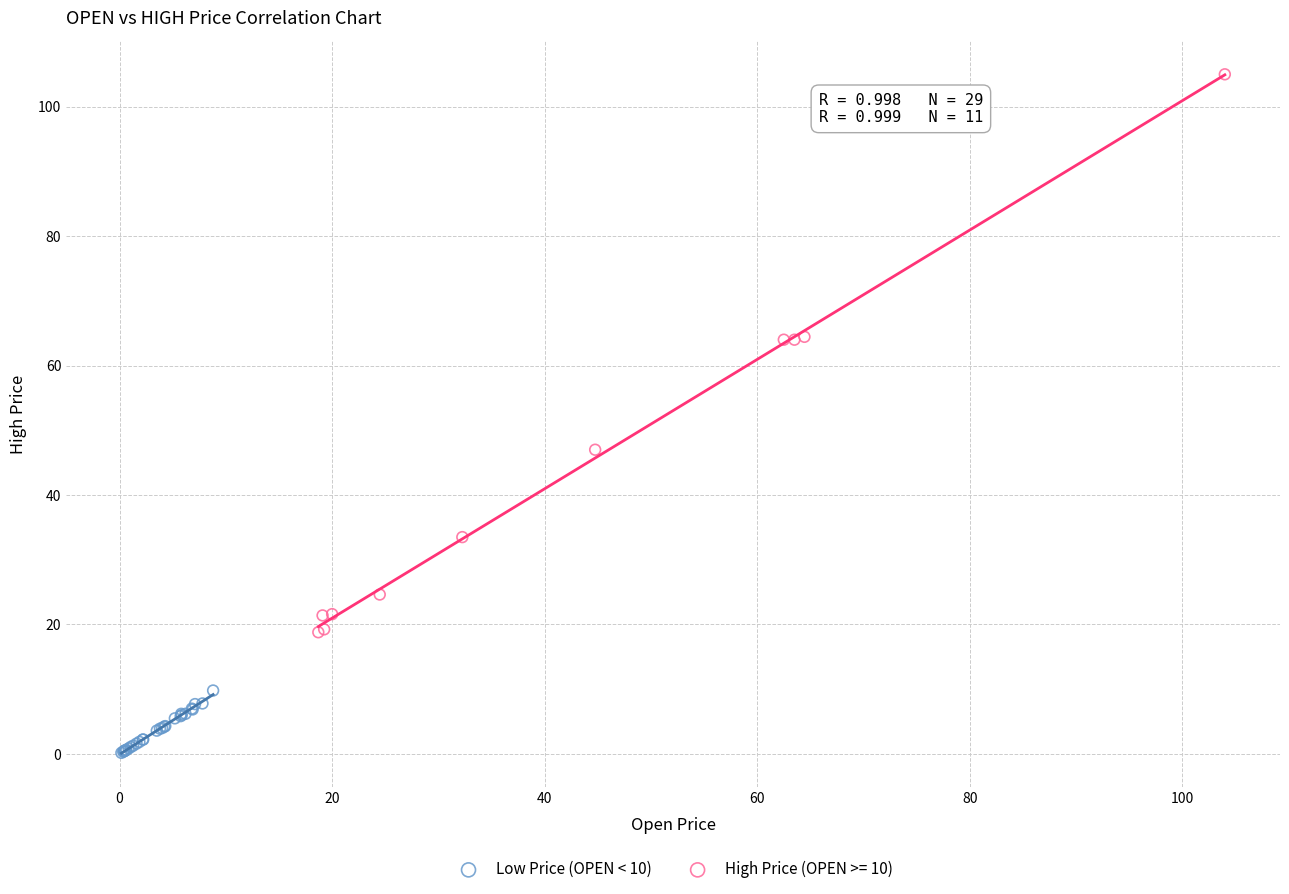

Which series has the widest spread of Y values?

High Price (OPEN >= 10)